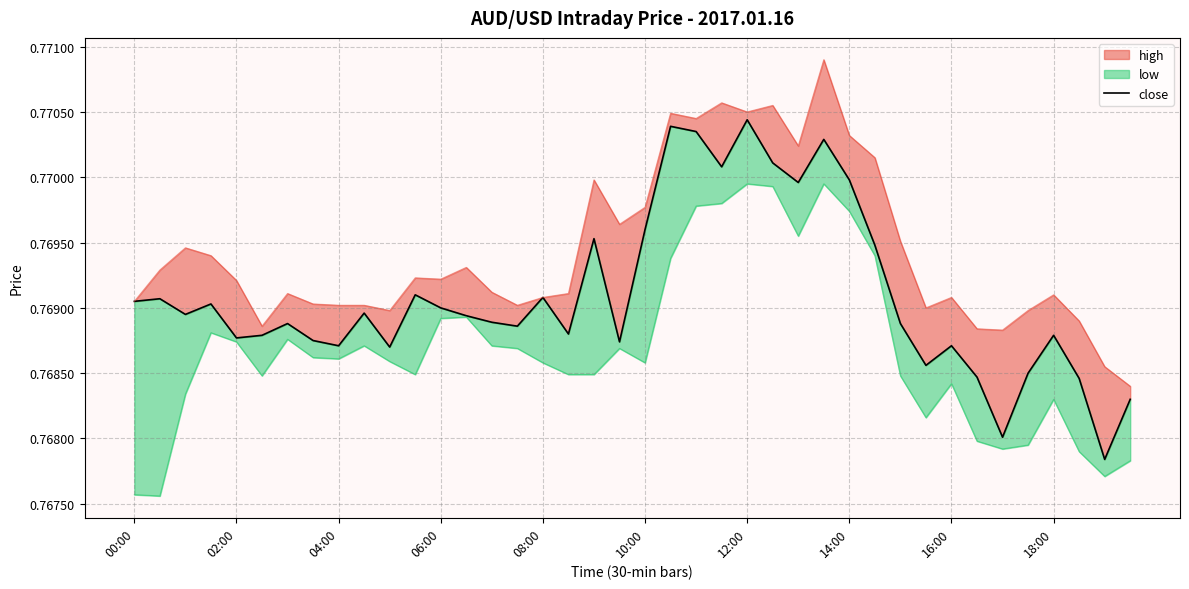

True or false: there are more than 1 points higher than both neighbors.

True